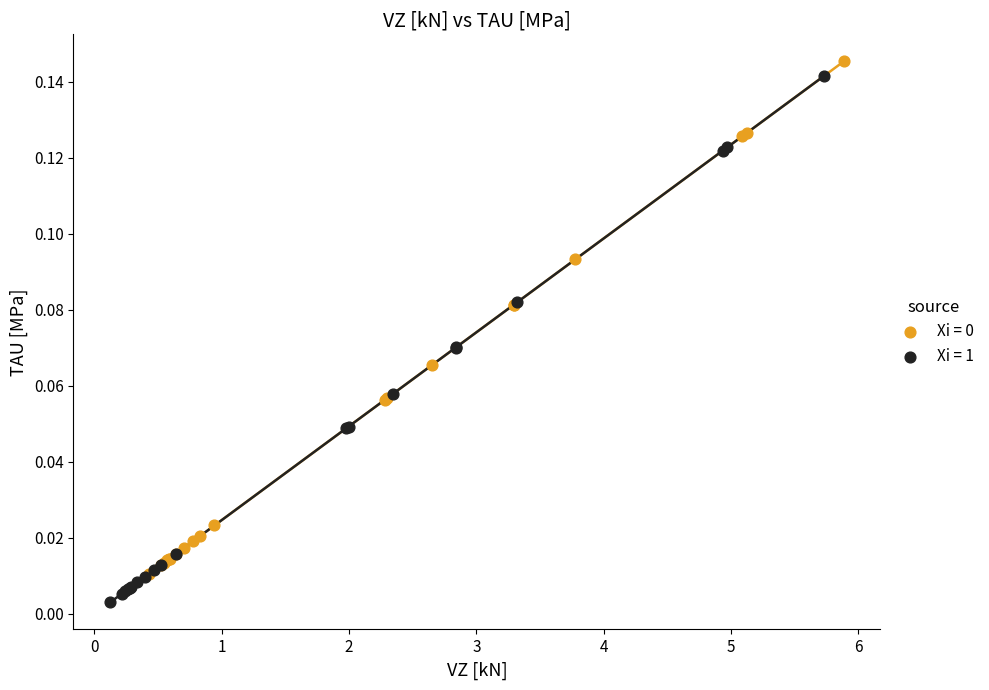

Which series has the largest Y range (max minus min)?

Xi = 1